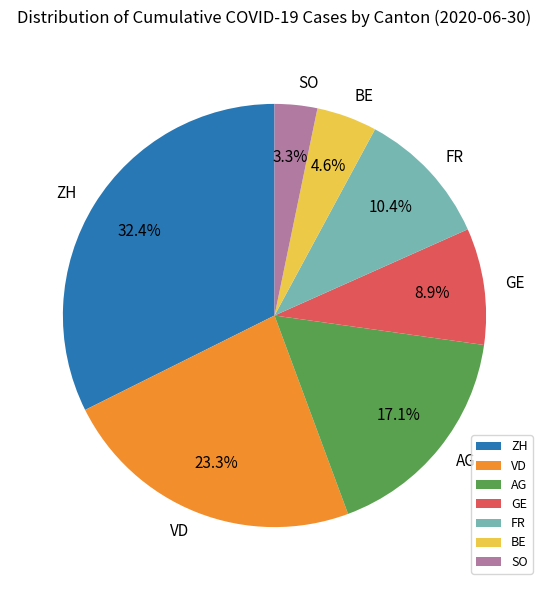

Does GE account for over 50% of the chart?

No